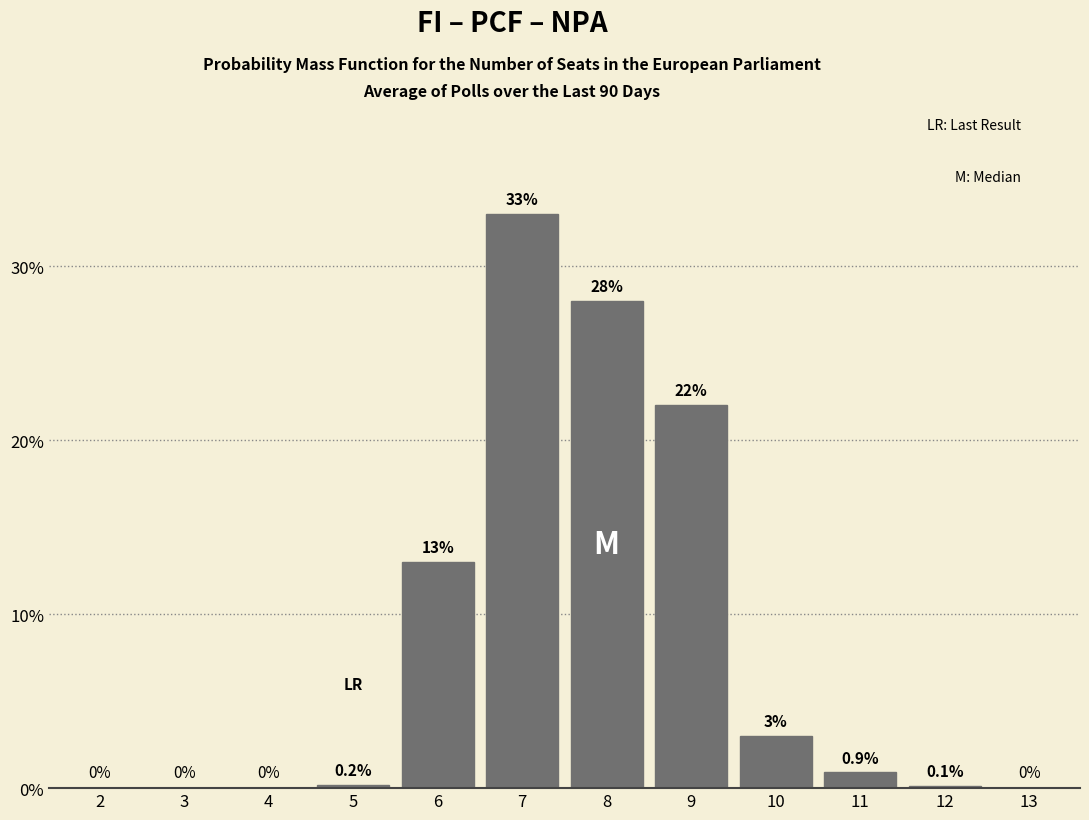

Reading left to right, what are all the values shown in this chart?

2=0.0	3=0.0	4=0.0	5=0.2	6=13.0	7=33.0	8=28.0	9=22.0	10=3.0	11=0.9	12=0.1	13=0.0